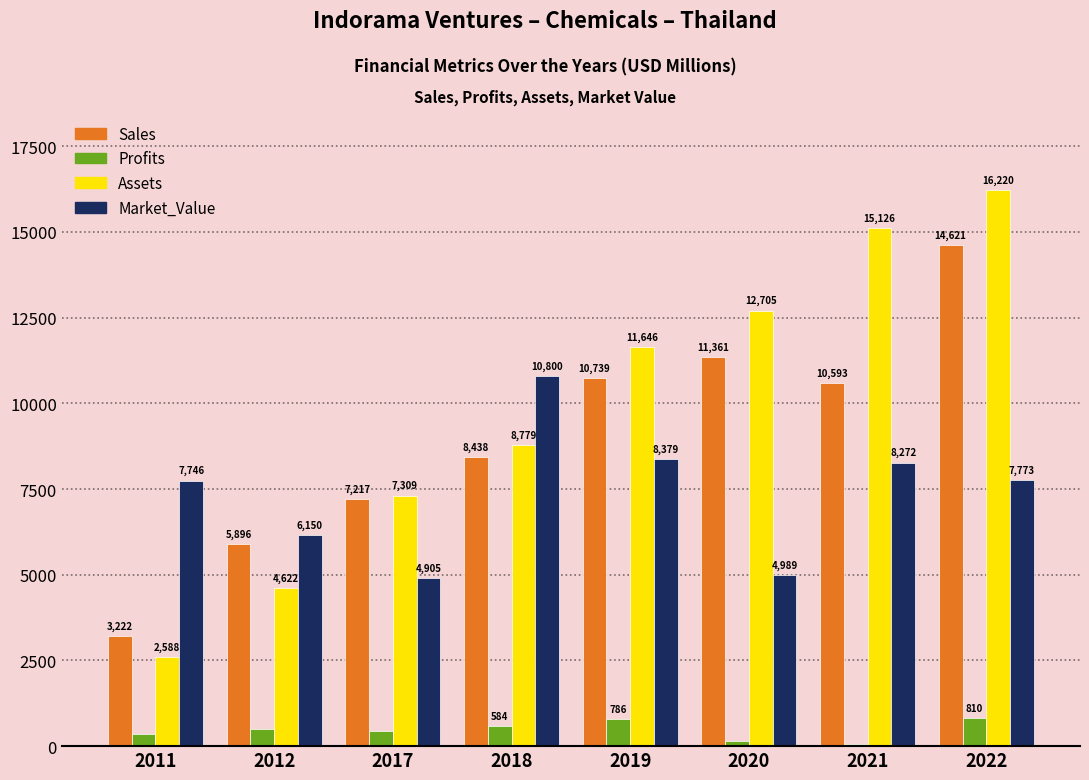

What are all the series names shown in the legend?

Sales, Profits, Assets, Market_Value